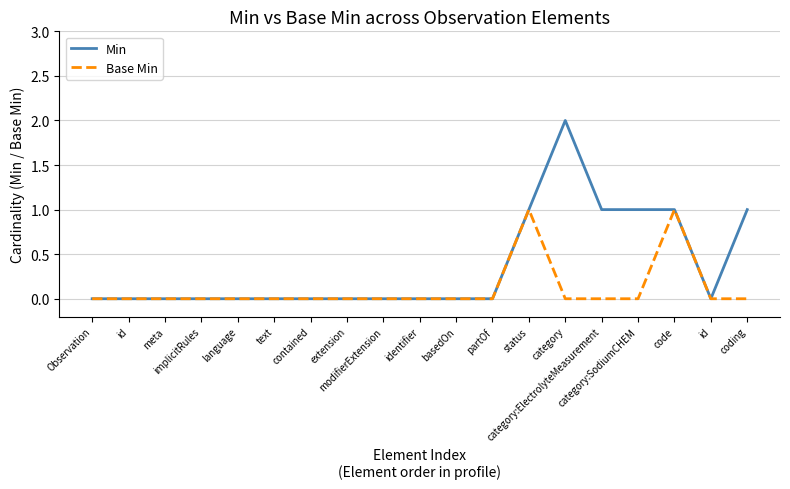

What are all the series names shown in the legend?

Min, Base Min